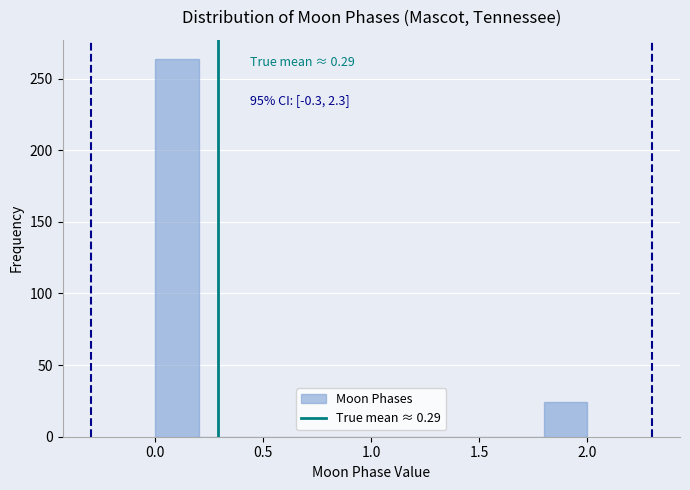

Which range on the x-axis has the tallest bar?

0.0 to 0.2